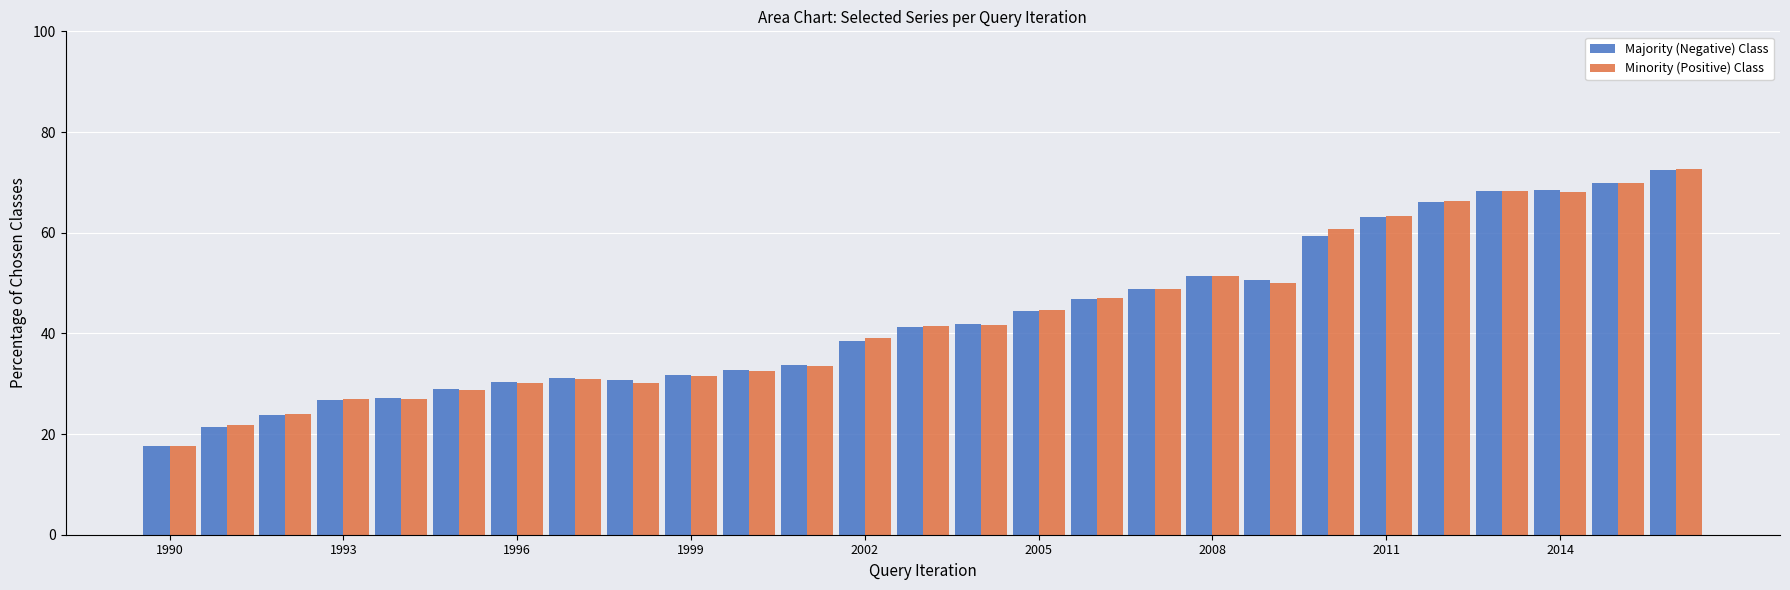

What is the highest value of the Minority (Positive) Class series?

72.6